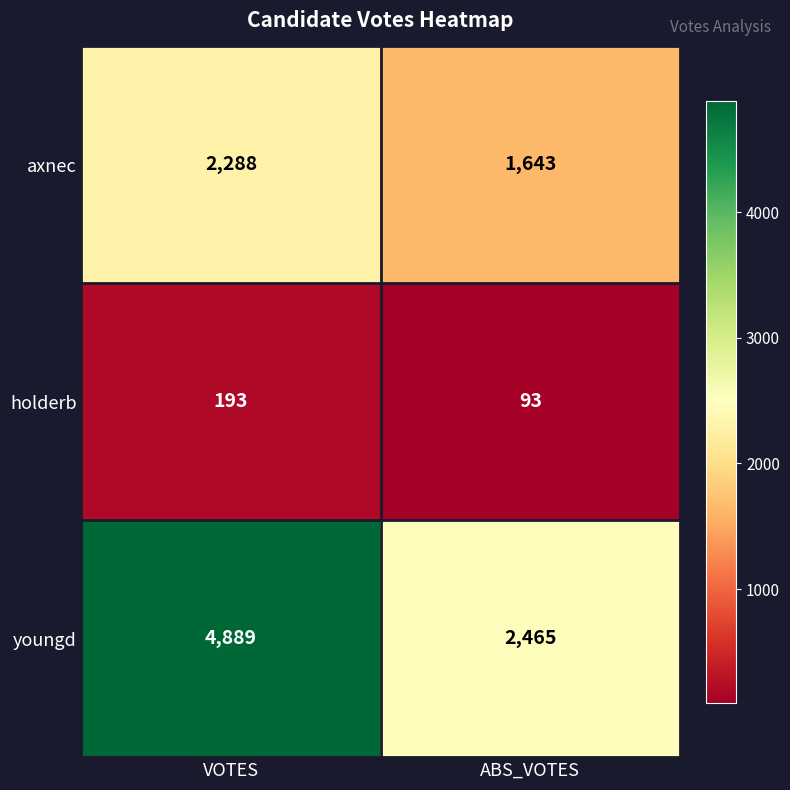

Which series has the largest total across all categories?

youngd